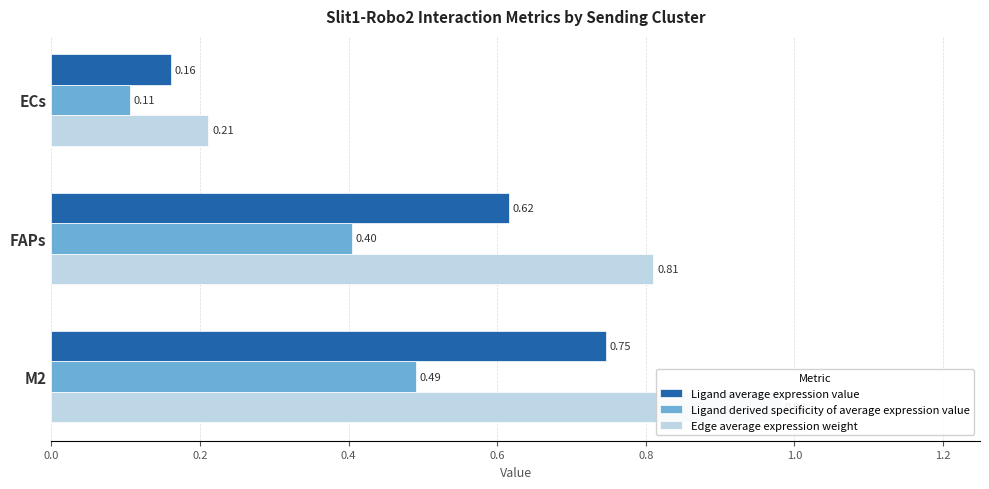

Reading left to right, what are all the values shown in this chart?

Ligand average expression value: 0.2	0.6	0.7
Ligand derived specificity of average expression value: 0.1	0.4	0.5
Edge average expression weight: 0.2	0.8	1.0